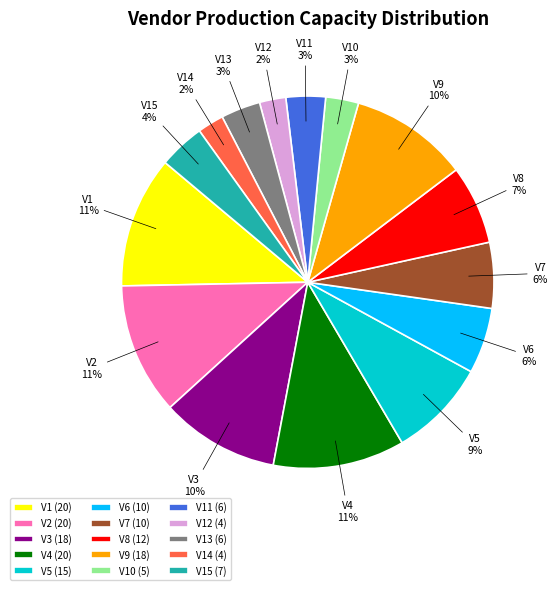

To the nearest percent, what portion does V5 represent?

9%